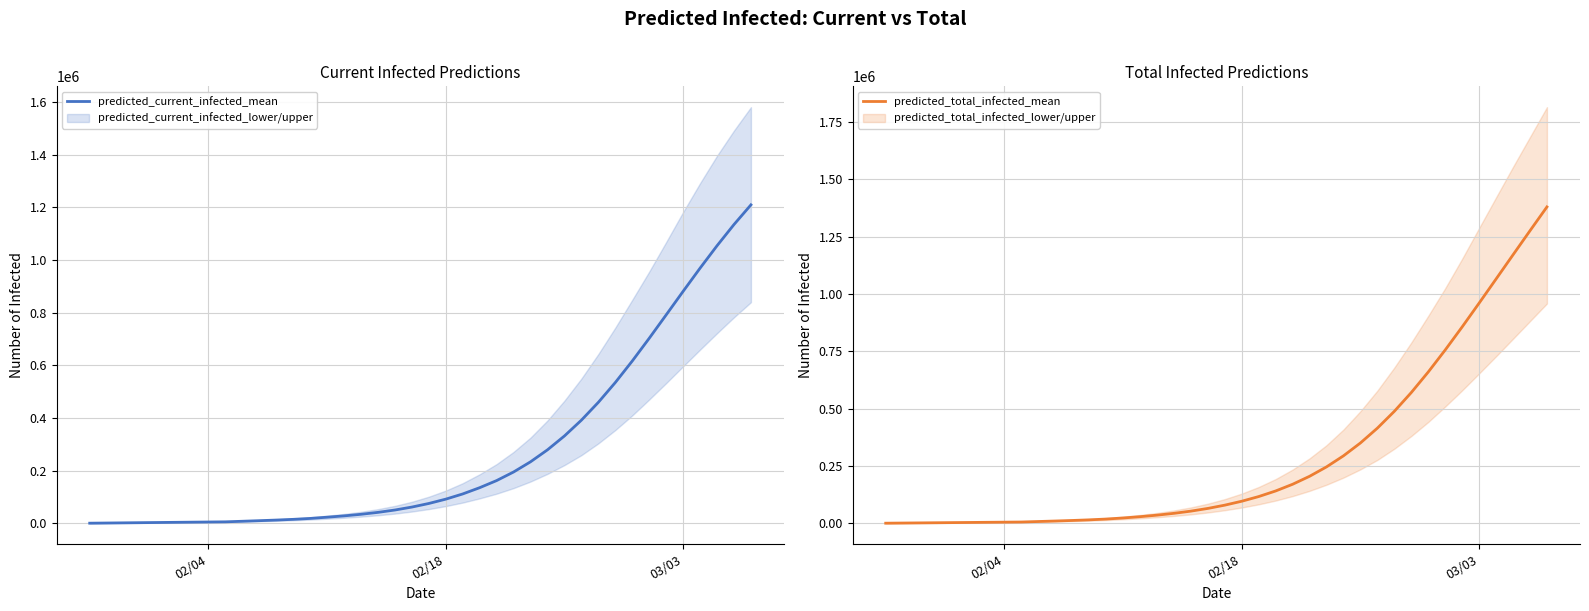

True or false: predicted_current_infected_mean and predicted_total_infected_mean intersect in this chart.

False